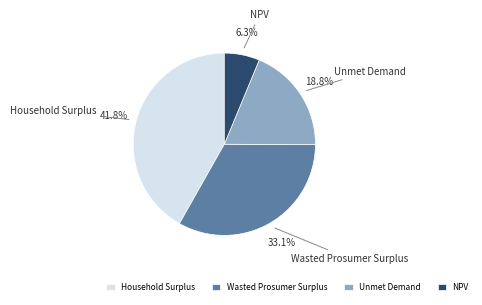

To the nearest percent, what portion does Unmet Demand represent?

19%